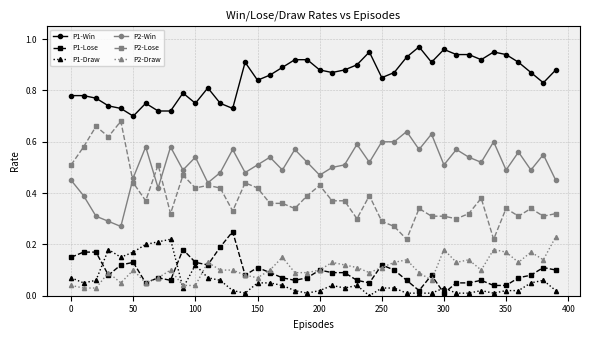

Which series has the largest total across all categories?

P1-Win